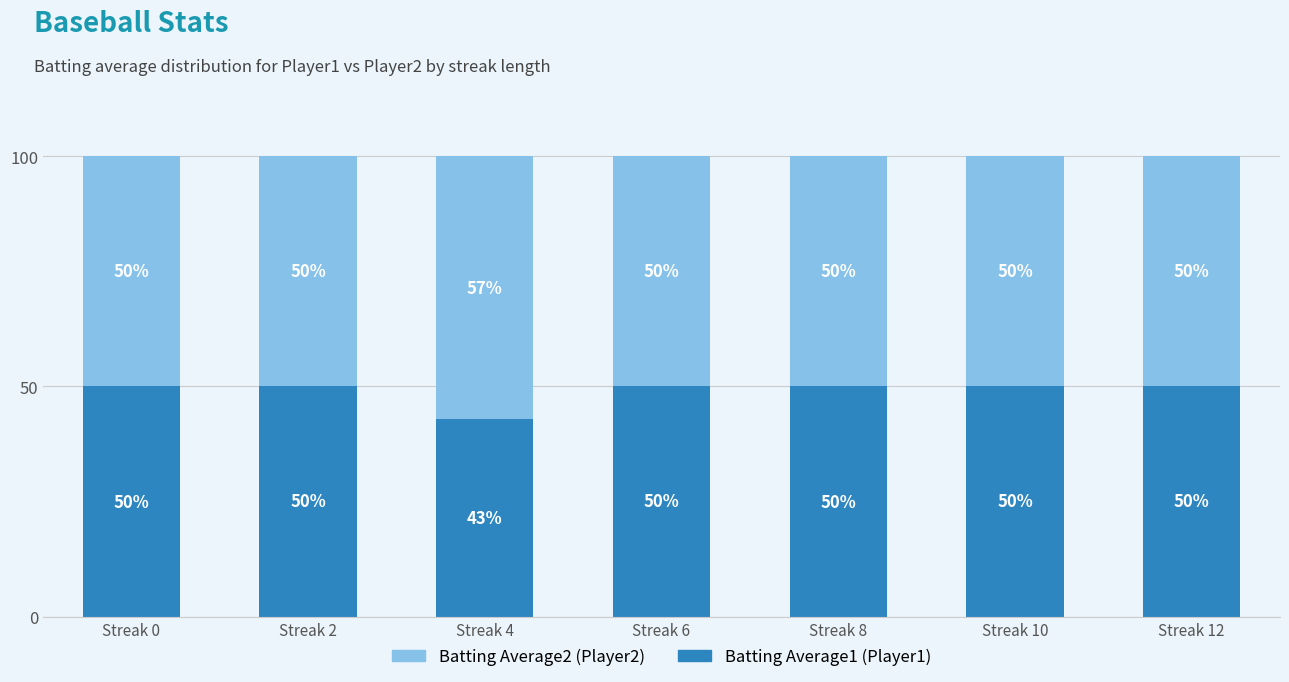

What is the total value across all series at Streak 2?

100.0